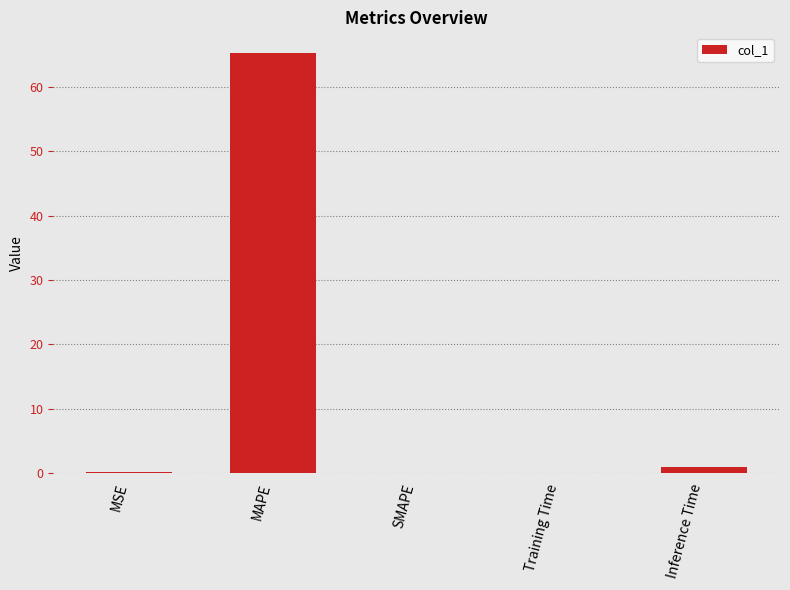

What is the maximum value shown in the chart?

65.3